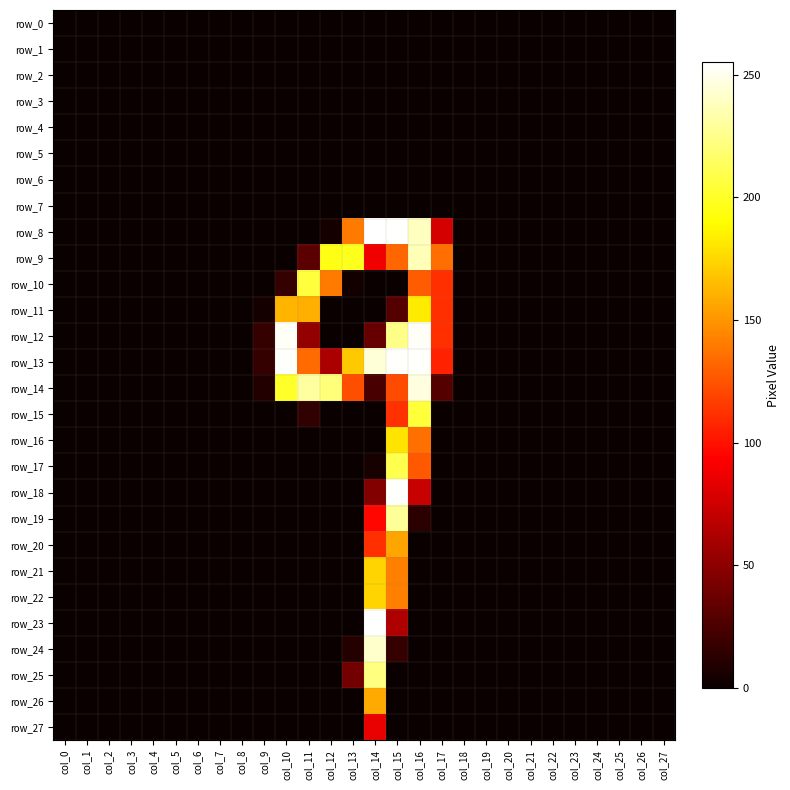

What is the difference between the maximum and minimum values in the row_17 series?

210